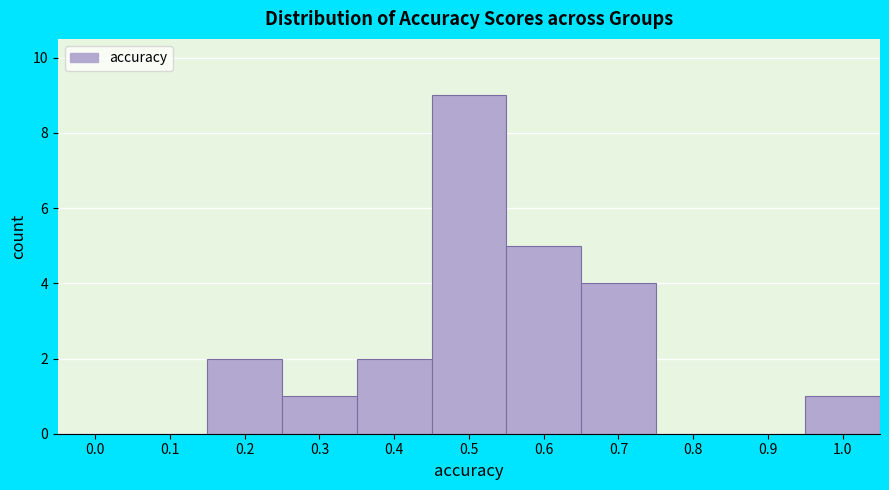

Reading left to right, what are all the values shown in this chart?

0.0=0	0.1=0	0.2=2	0.3=1	0.4=2	0.5=9	0.6=5	0.7=4	0.8=0	0.9=0	1.0=1